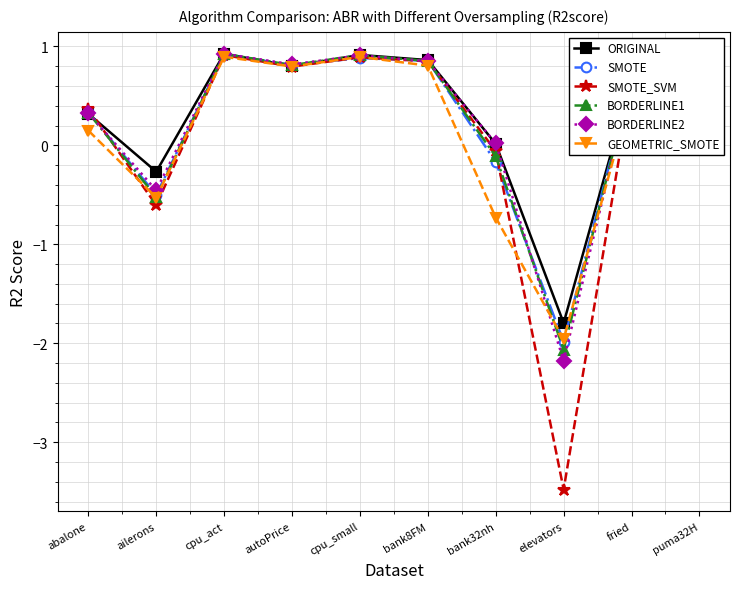

What is the difference between the ORIGINAL values at cpu_act and abalone?

0.6